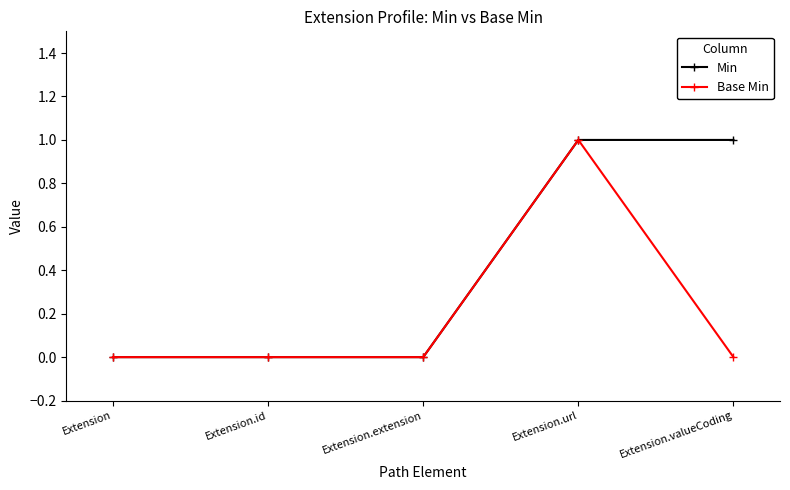

What is the difference between the second highest and second lowest values in the Min series?

1